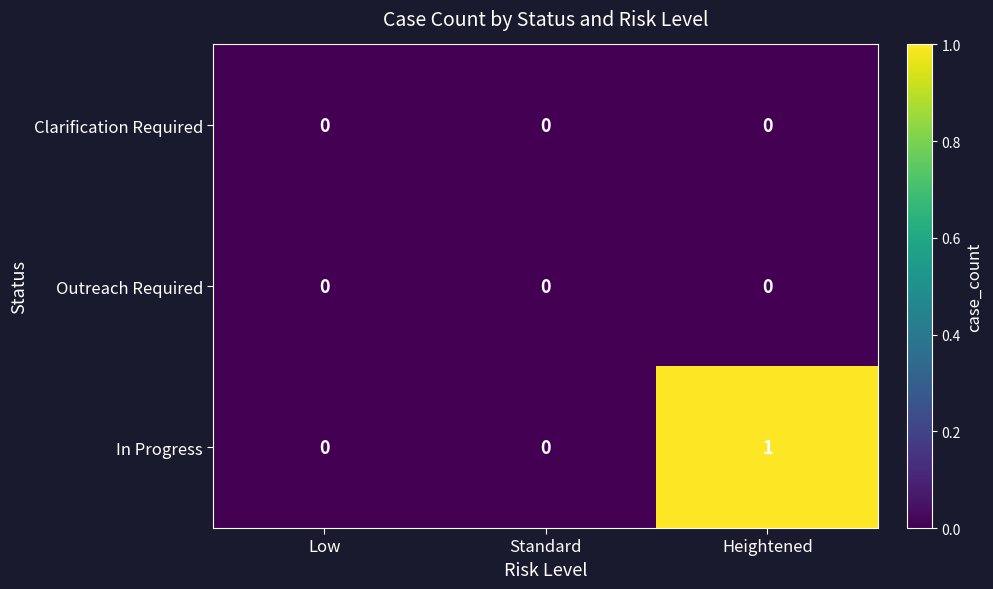

At which category does the chart reach its peak across all series?

Heightened